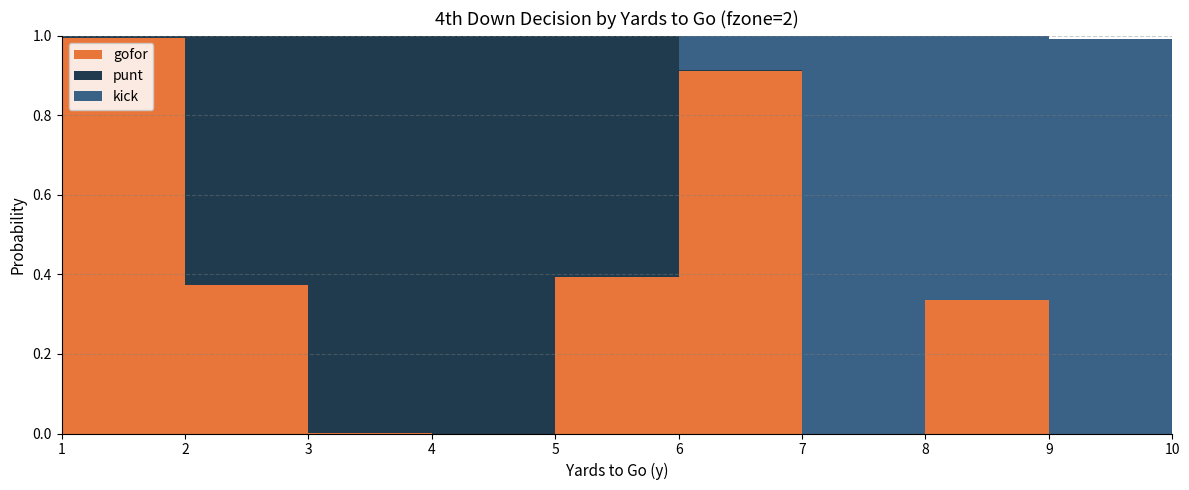

Reading left to right, transcribe all the data shown in this chart.

gofor: 1.0	0.4	0.0	0.0	0.4	0.9	0.0	0.3	0.0	0.7
punt: 0.0	0.6	1.0	1.0	0.6	0.0	0.0	0.0	0.0	0.0
kick: 0.0	0.0	0.0	0.0	0.0	0.1	1.0	0.7	1.0	0.3